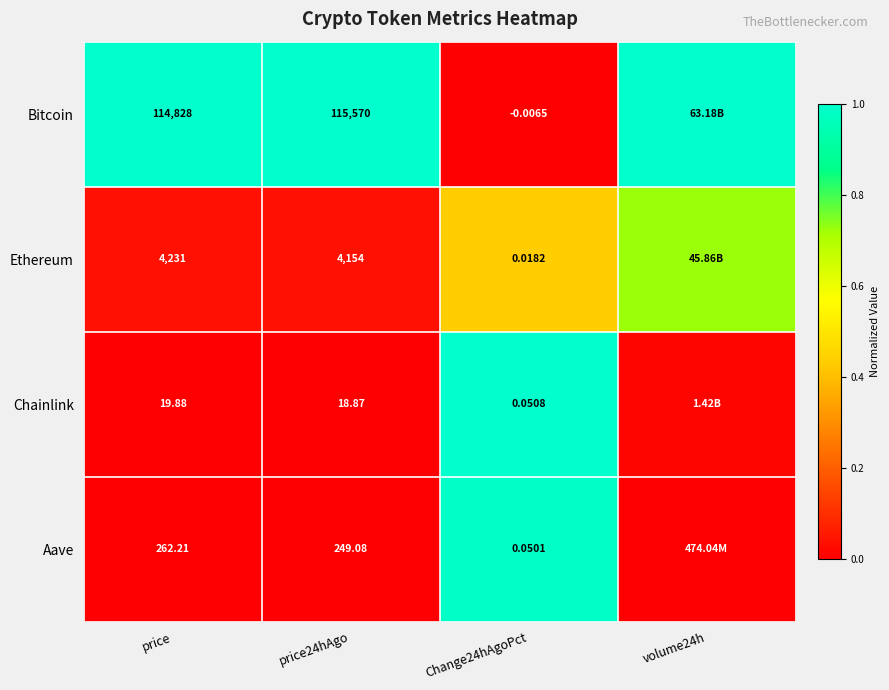

Which series changed the most between price and price24hAgo?

Bitcoin